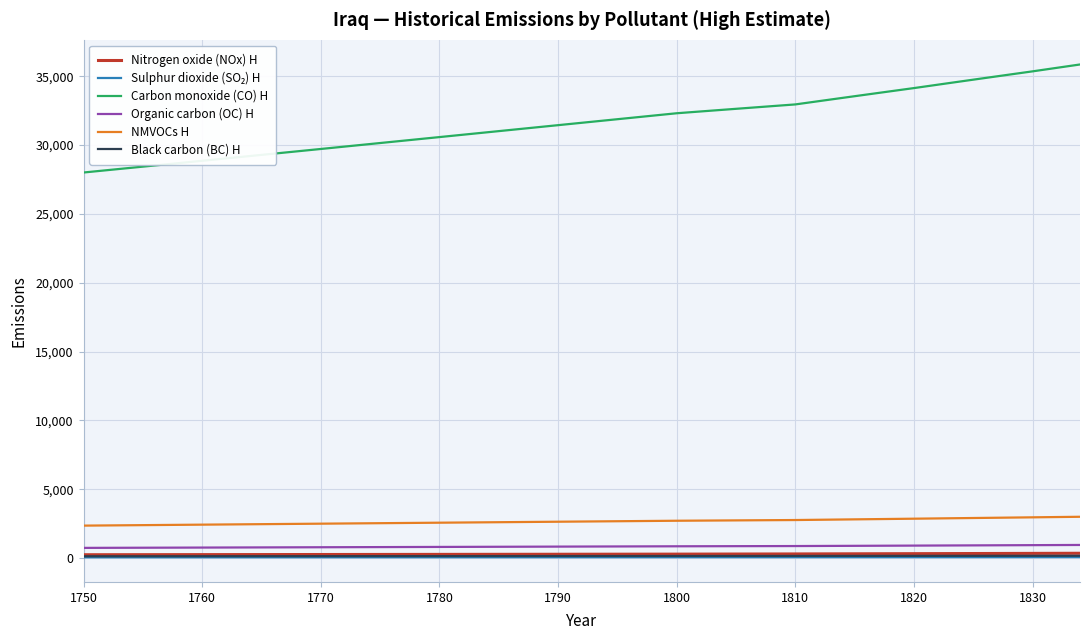

Which series has the largest total across all categories?

Carbon monoxide (CO) H